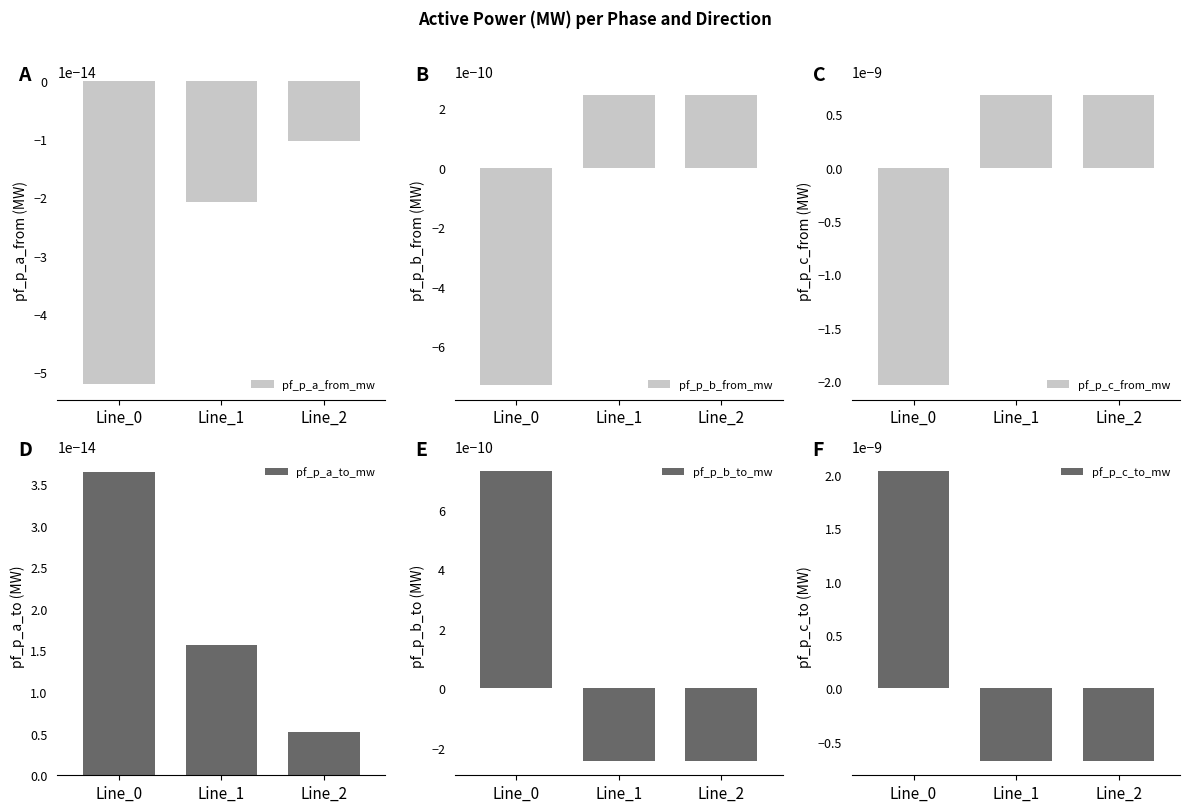

Where does the pf_p_c_from_mw series first go above 0?

Line_1